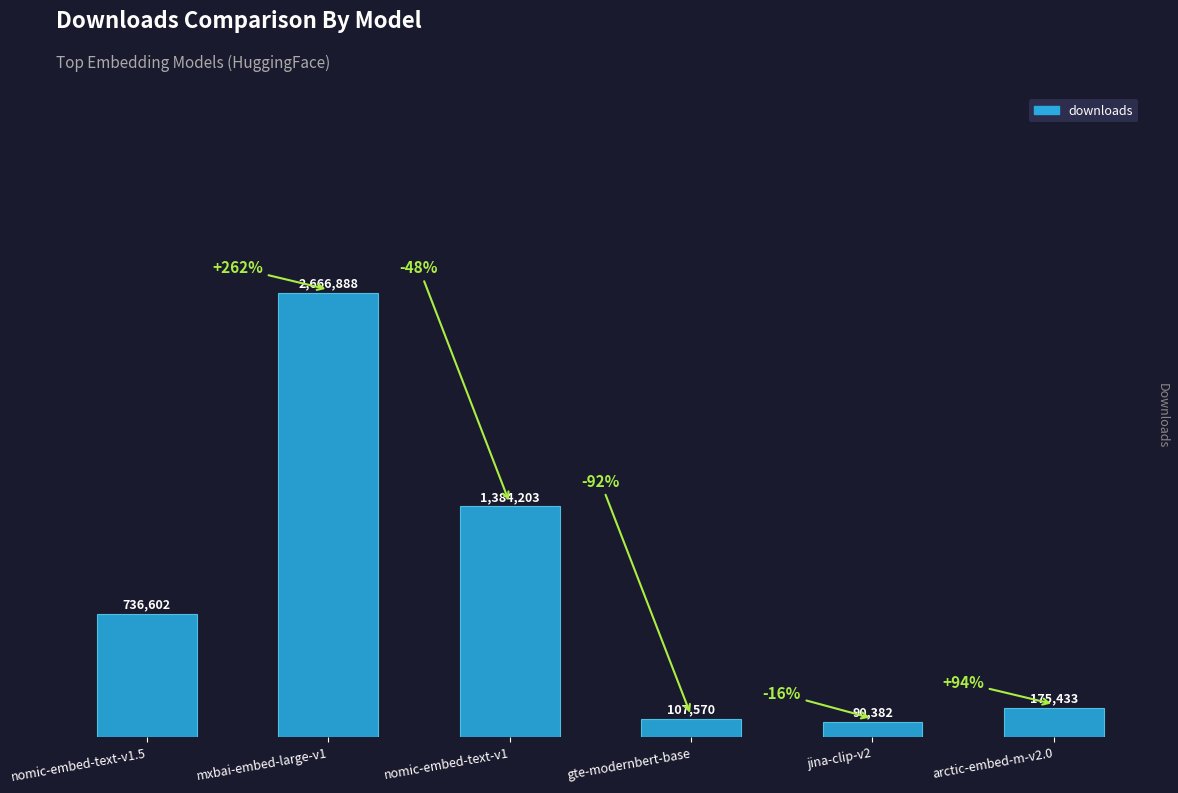

Which has a higher value, jina-clip-v2 or nomic-embed-text-v1.5?

nomic-embed-text-v1.5